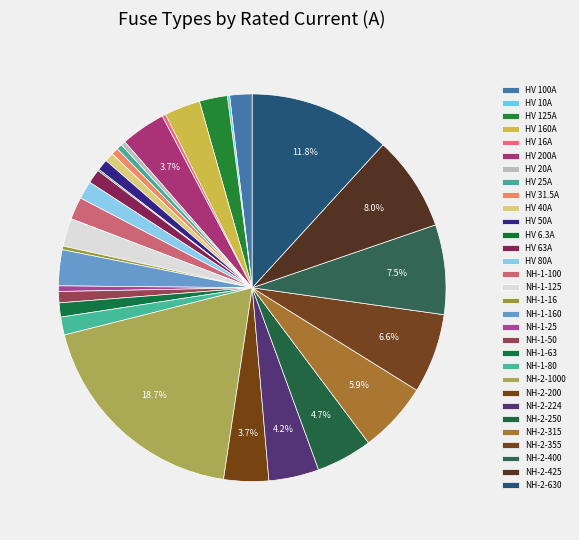

Which slice is the smallest?

HV 6.3A